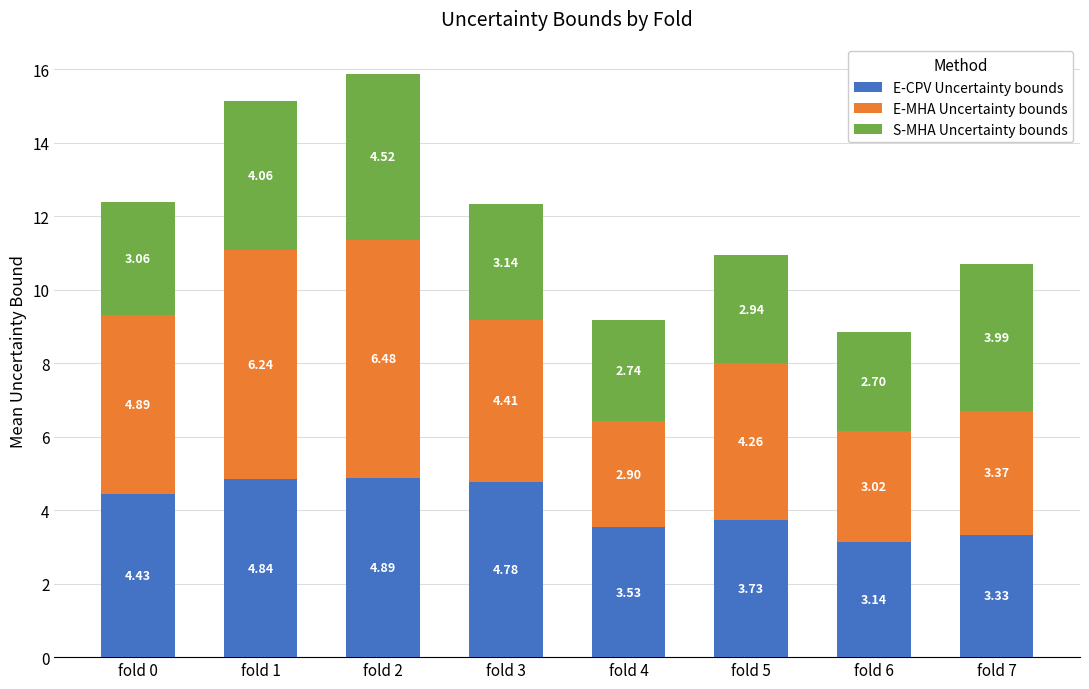

What is the total value across all series at fold 4?

9.2